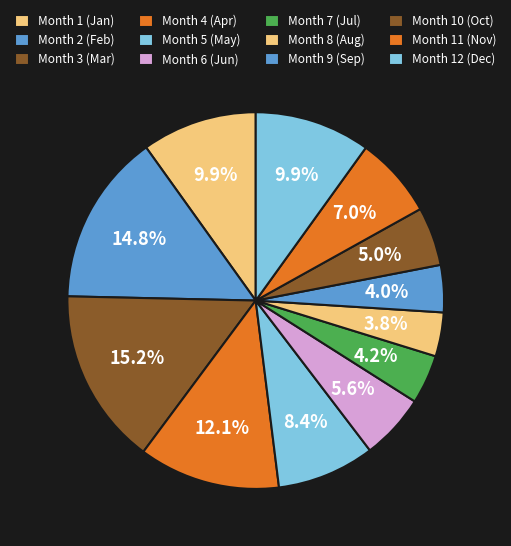

Which slice is the largest?

3